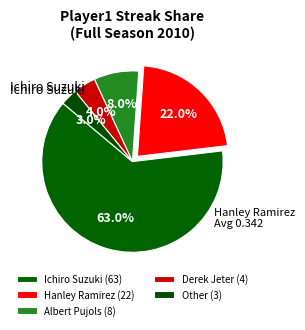

To the nearest percent, what is the combined percentage of Albert Pujols and Ichiro Suzuki?

71%